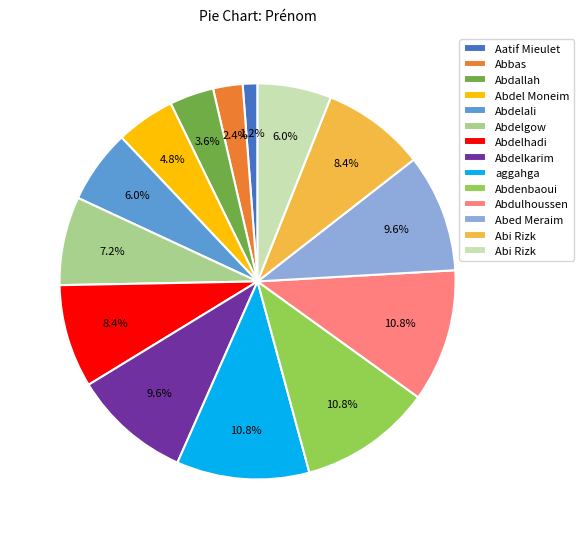

How many slices are in this pie chart?

14